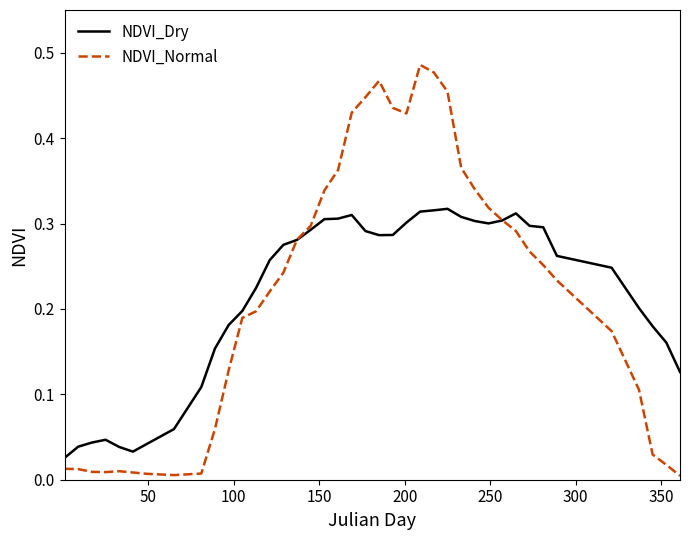

What is the difference between the maximum and minimum values in the NDVI_Normal series?

0.5